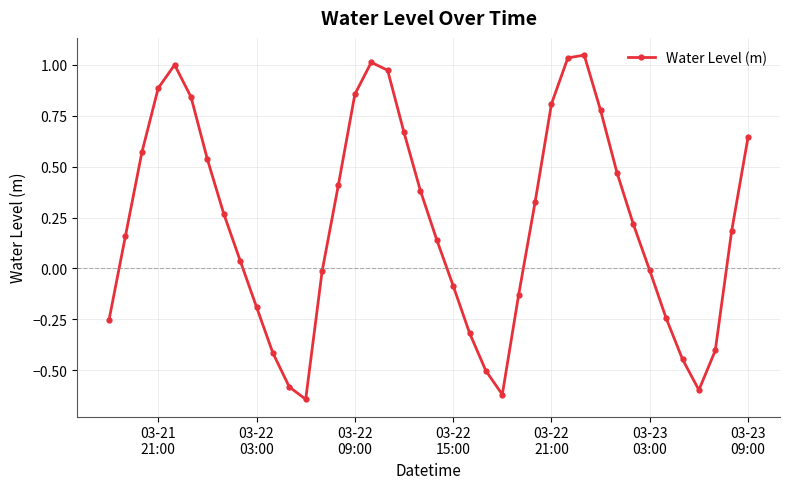

True or false: there are more than 1 points higher than both neighbors.

True